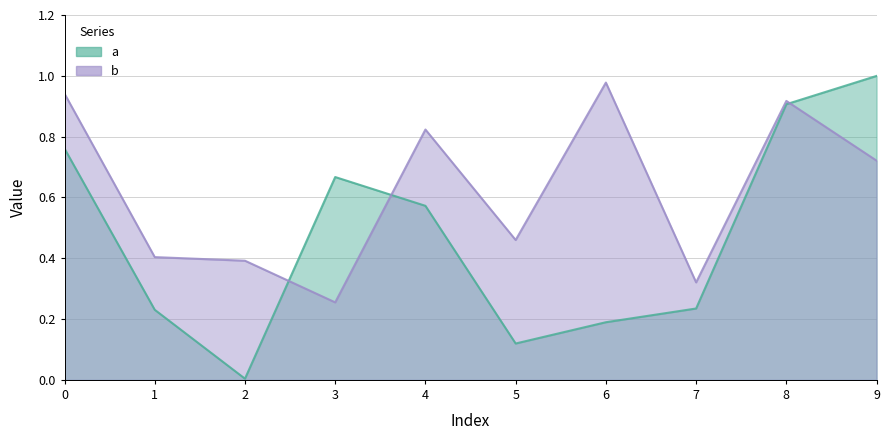

Reading left to right, what are all the values shown in this chart?

a: 0=0.8	1=0.2	2=0.0	3=0.7	4=0.6	5=0.1	6=0.2	7=0.2	8=0.9	9=1.0
b: 0=0.9	1=0.4	2=0.4	3=0.3	4=0.8	5=0.5	6=1.0	7=0.3	8=0.9	9=0.7